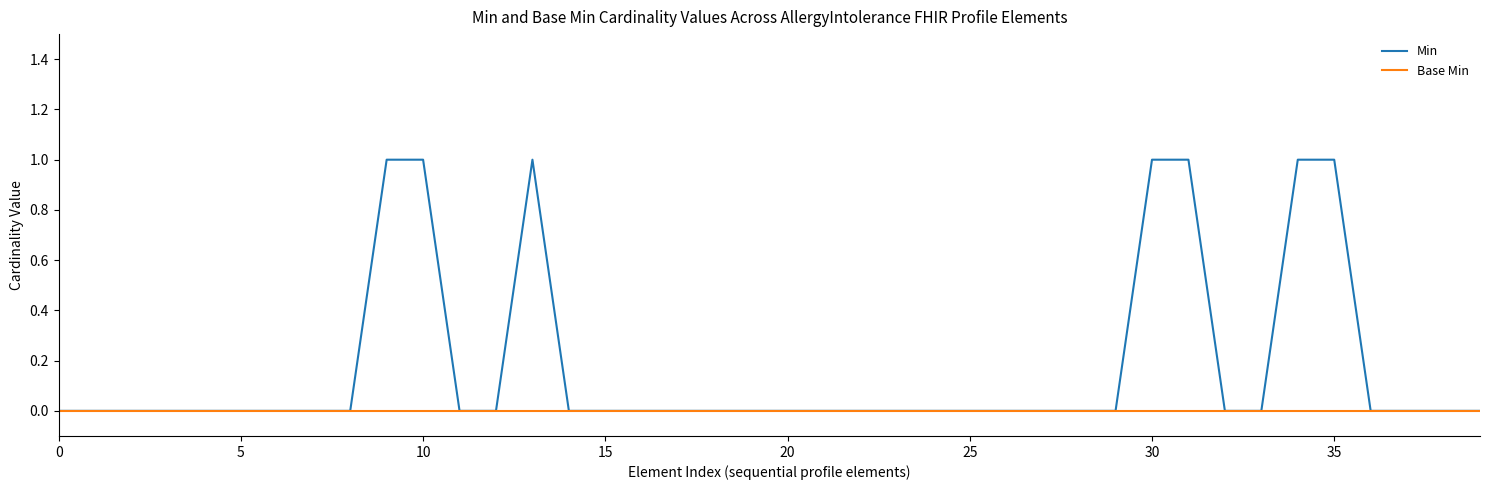

Which series has the largest total across all categories?

Min